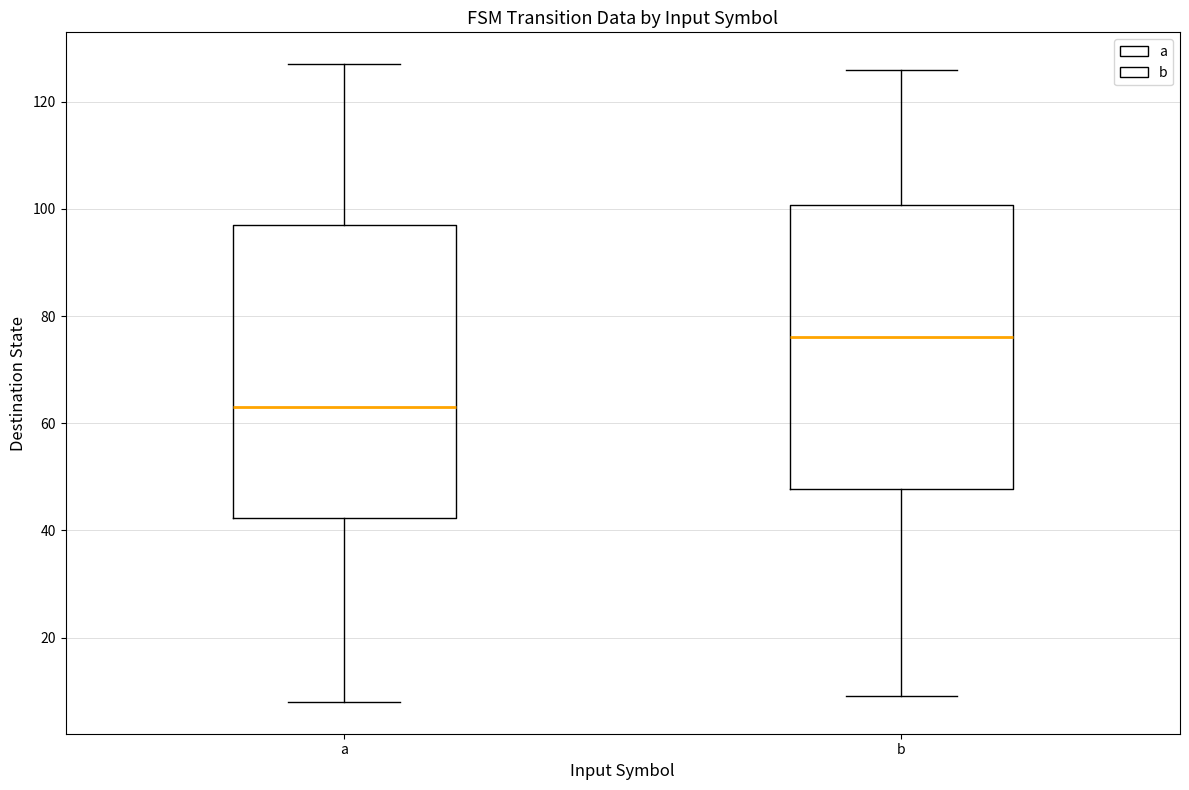

Reading left to right, transcribe this box plot: for each box, give where its median line is, the range the box spans, and where its two whiskers end, as read against the y-axis. The values are not printed on the chart, so give them approximately, as read against the axis.

a: median 64, box 42 to 98, whiskers 8 to 128
b: median 76, box 48 to 100, whiskers 10 to 126